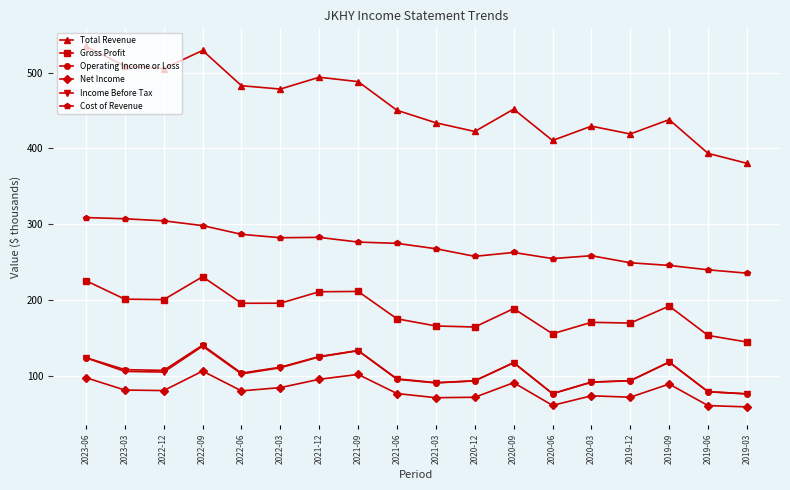

Which series has the largest total across all categories?

Total Revenue